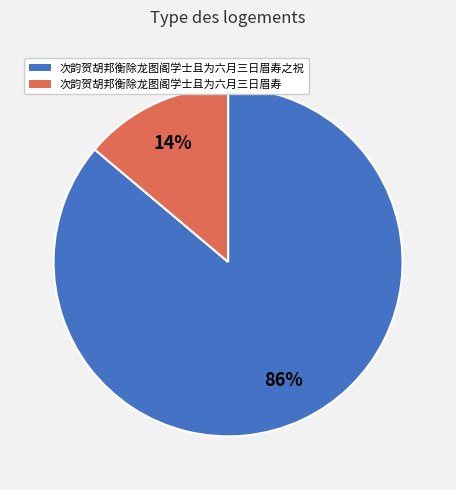

Does any single category account for the majority?

Yes